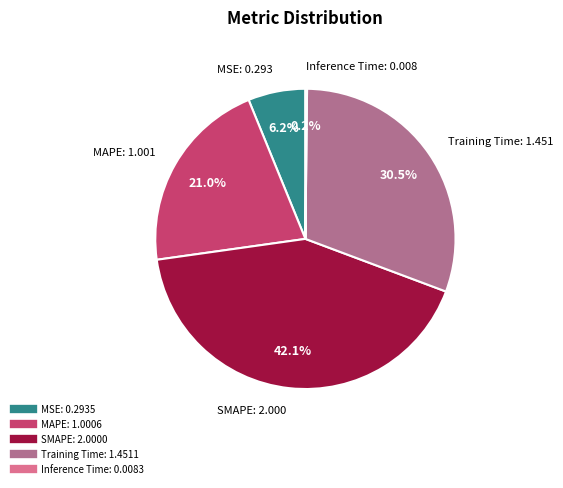

To the nearest percent, what is the difference between the largest and smallest slice percentages?

42%